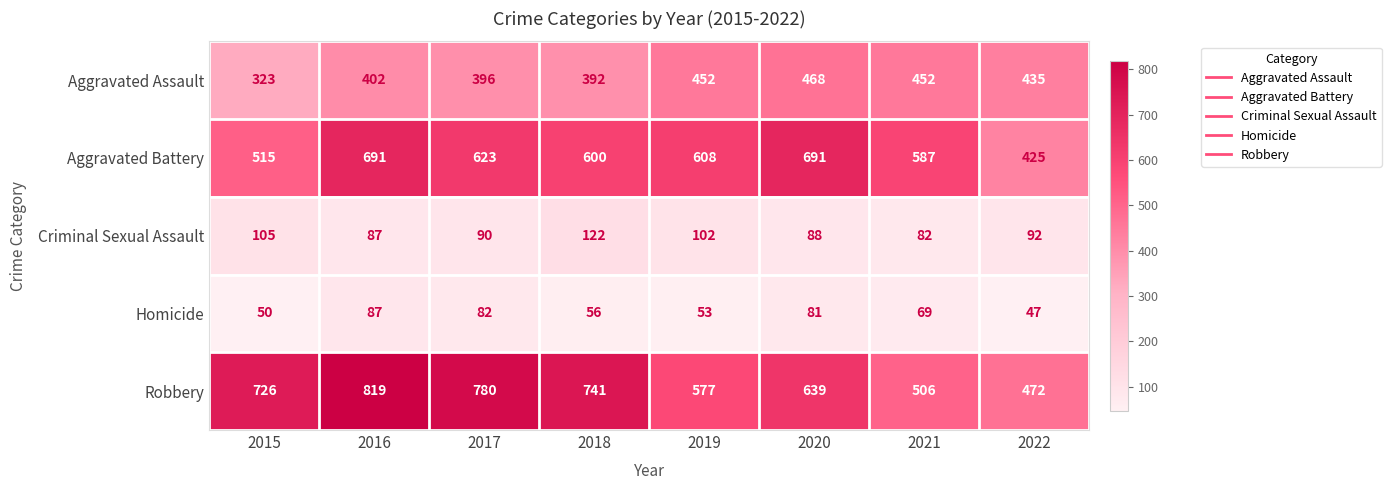

What is the sum of the Criminal Sexual Assault values at 2015 and 2022?

197